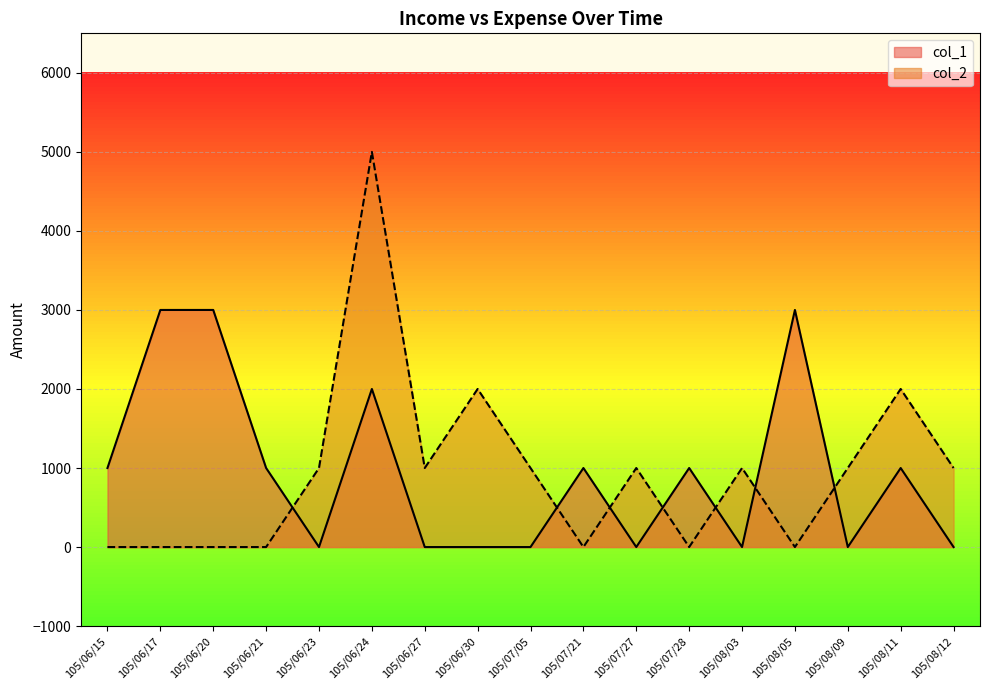

Which series ends up on top after the final intersection of col_1 and col_2?

col_2